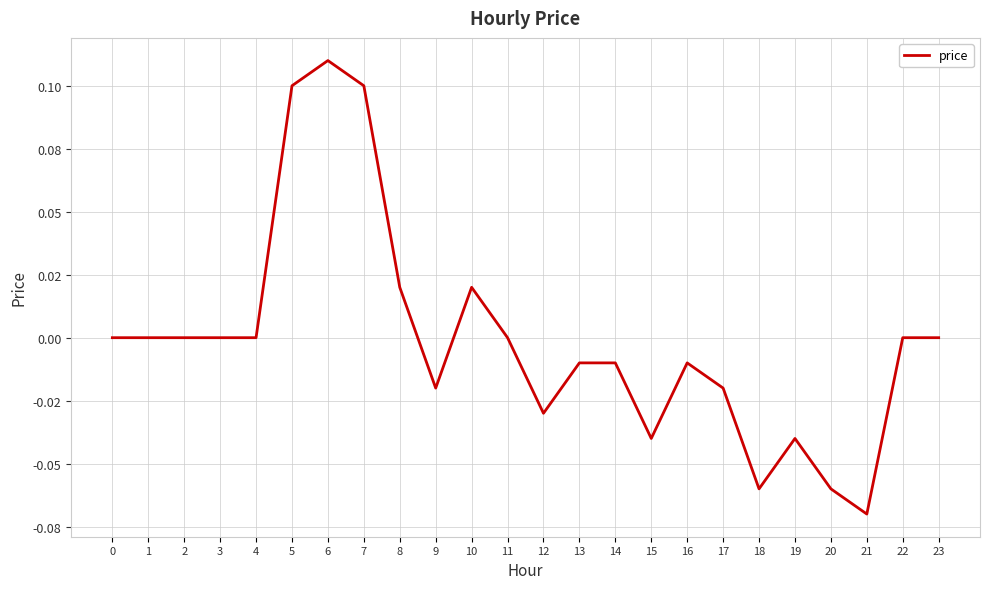

At which category does the data reach its first local peak?

6